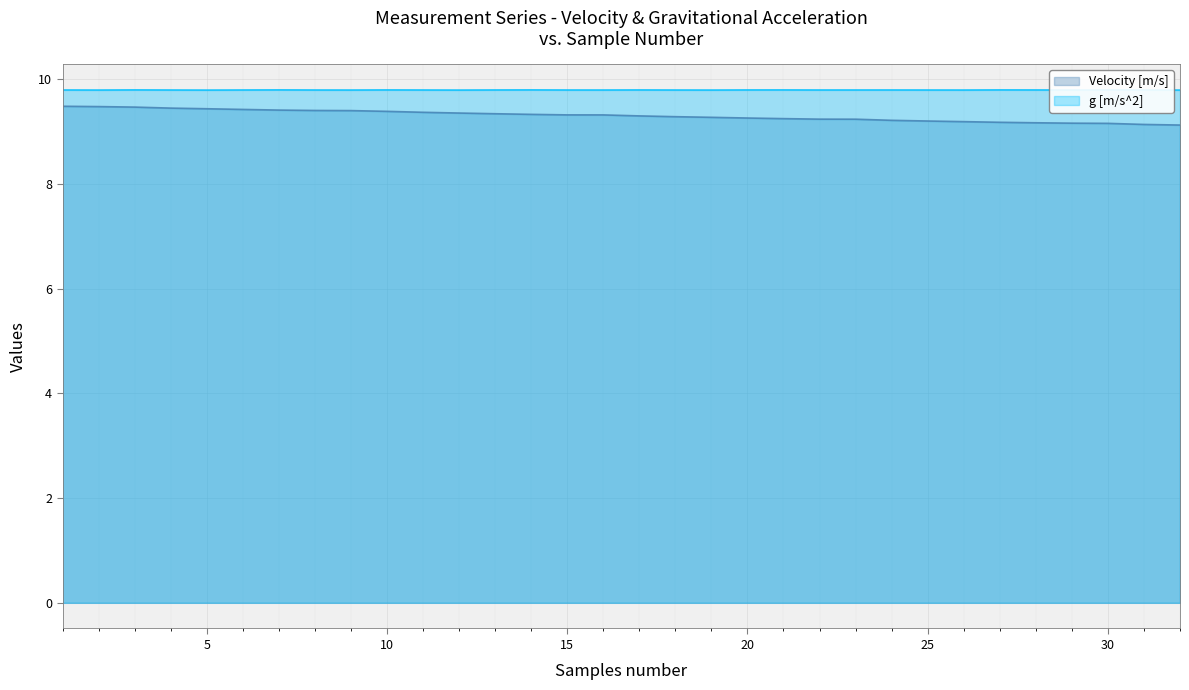

The g [m/s^2] series shows 16.8 at 1. True or false?

False